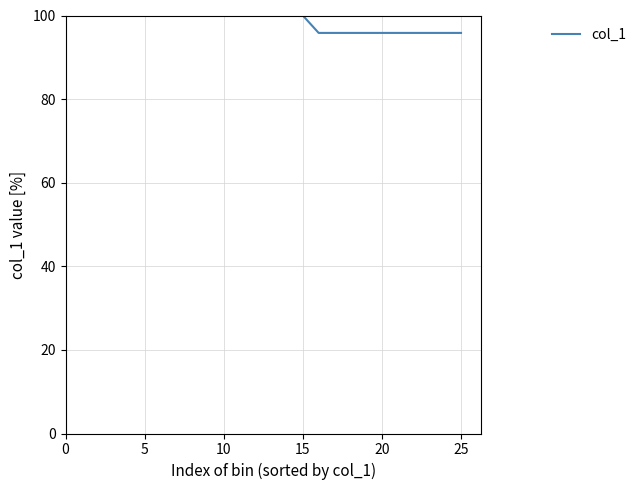

What is the difference between the second highest and minimum values?

4.2